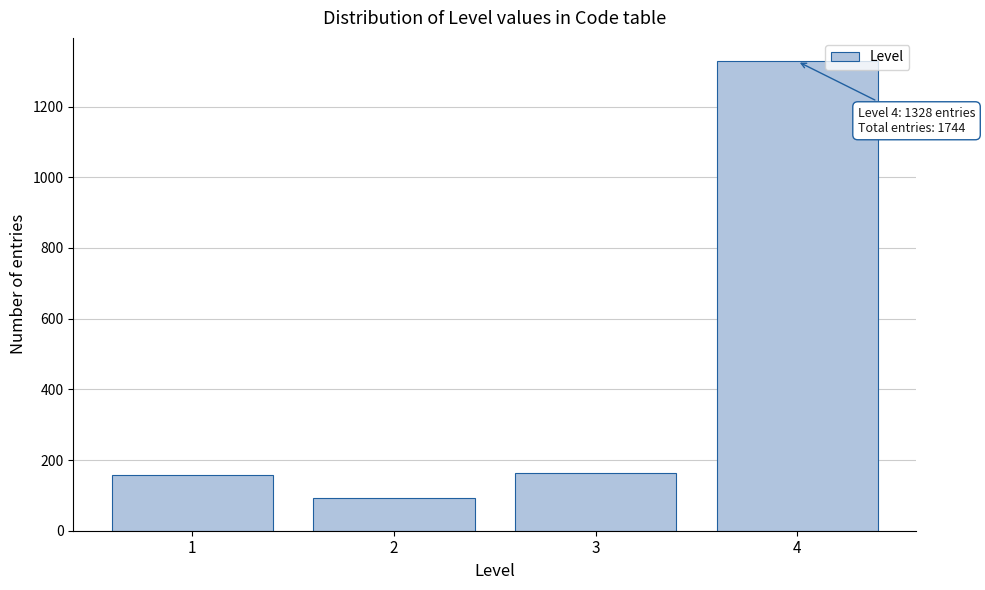

What is the difference between the maximum and minimum values?

1235